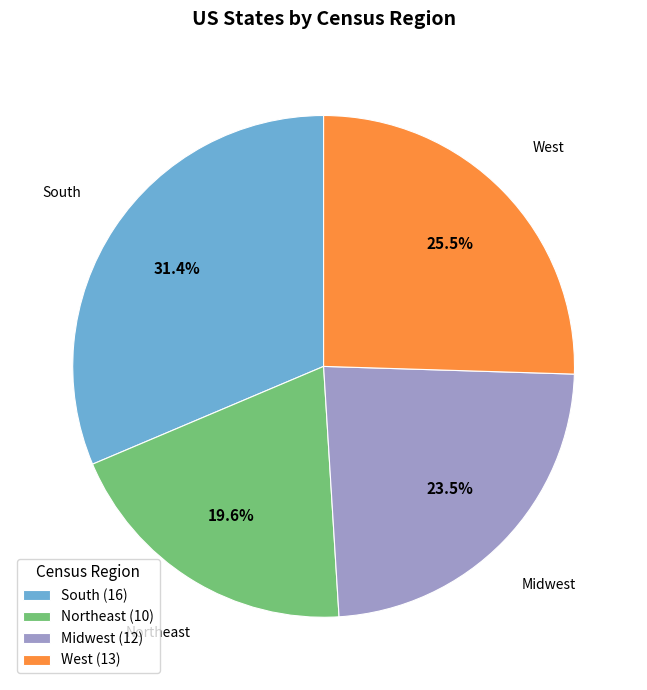

What is the total percentage of Northeast and West?

45.1%